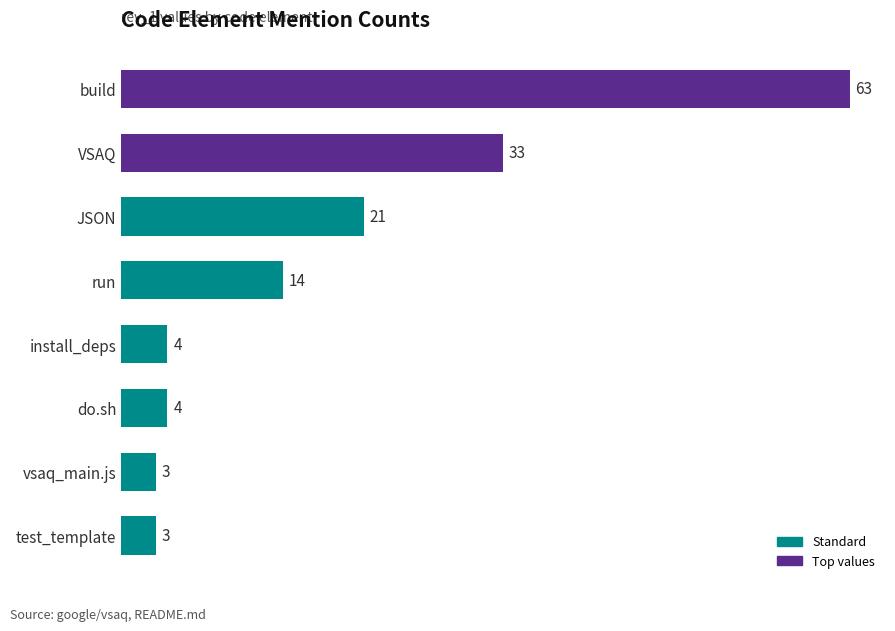

Reading bottom to top, list all the values displayed in this chart.

3	3	4	4	14	21	33	63